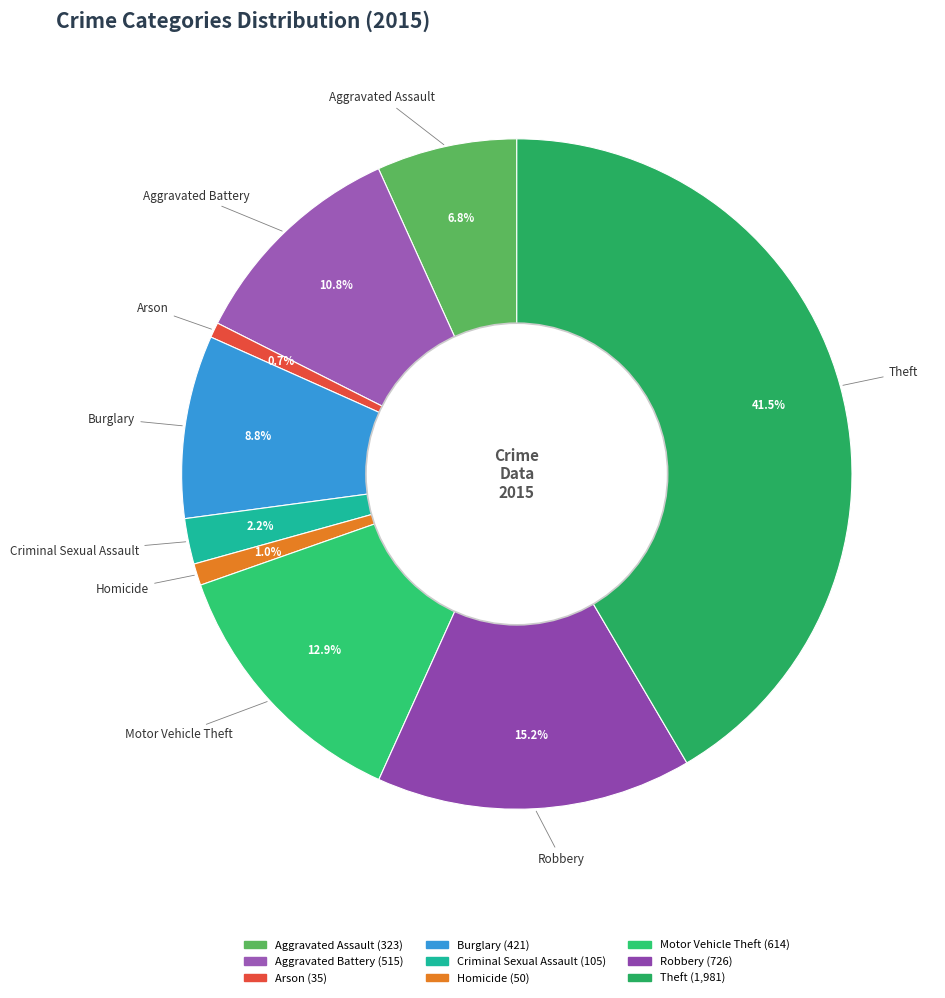

To the nearest percent, what is the average slice percentage?

11%